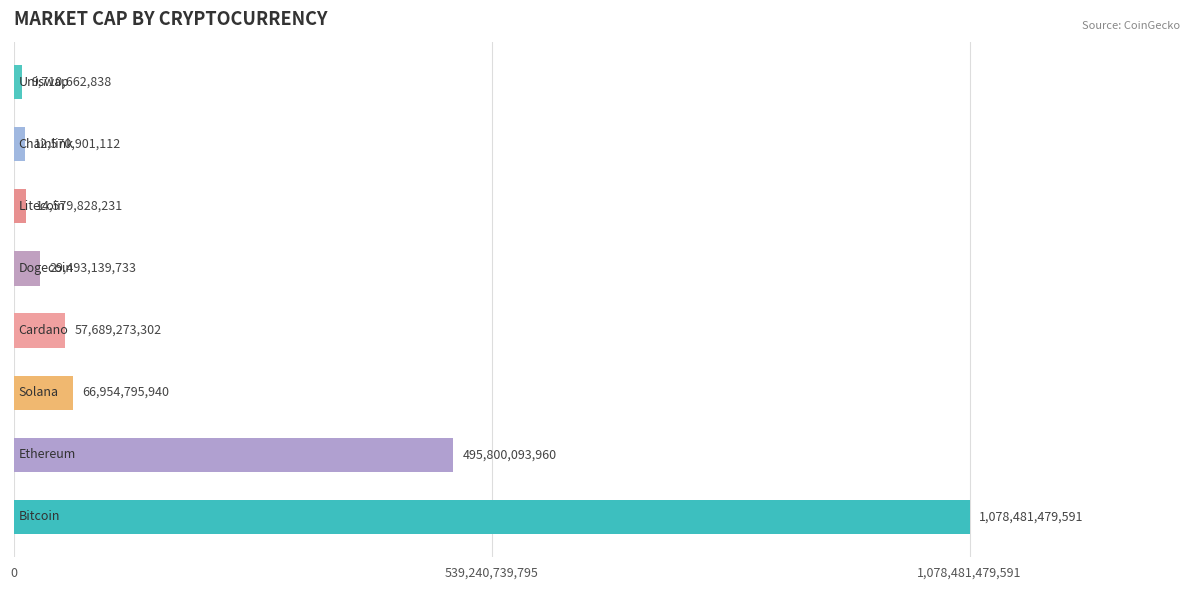

How many bars are there in total?

8